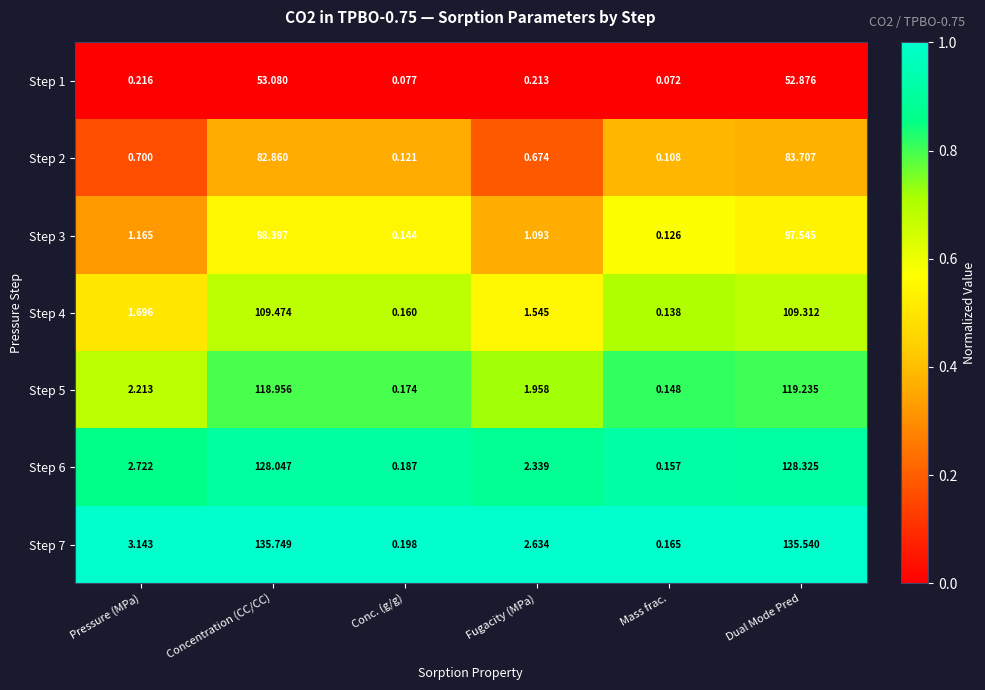

Rank the categories by Step 2 value from lowest to highest.

Mass frac., Conc. (g/g), Fugacity (MPa), Pressure (MPa), Concentration (CC/CC), Dual Mode Pred